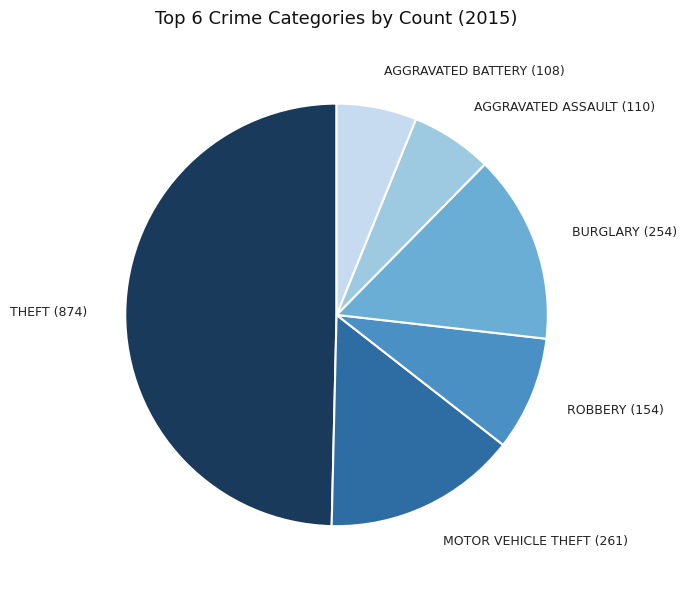

Which slice is the largest?

THEFT (874)